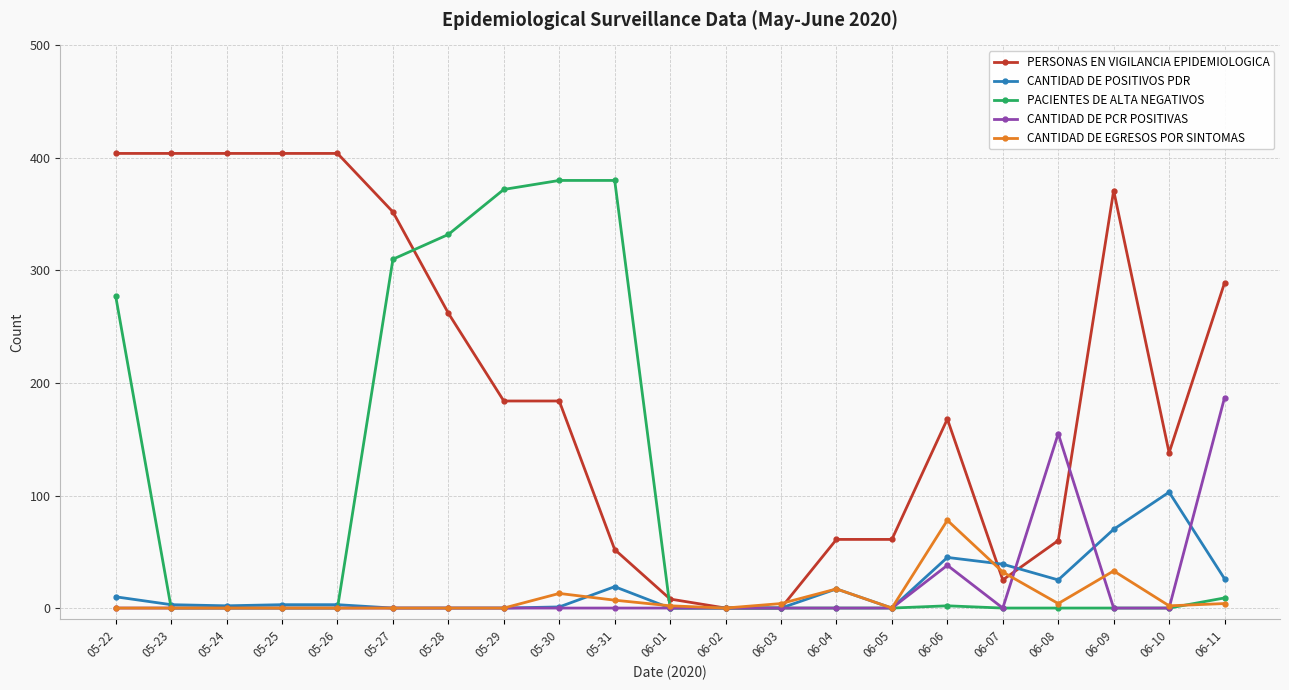

At which label does PERSONAS EN VIGILANCIA EPIDEMIOLOGICA first exceed 184?

05-22